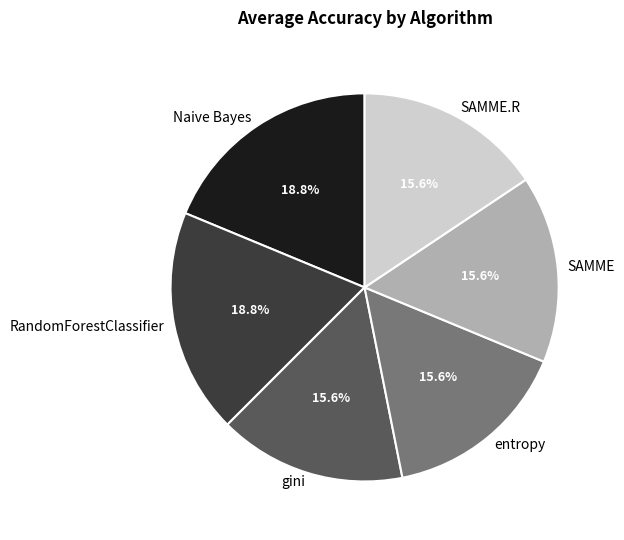

Is it true that RandomForestClassifier is 30% of the pie?

False